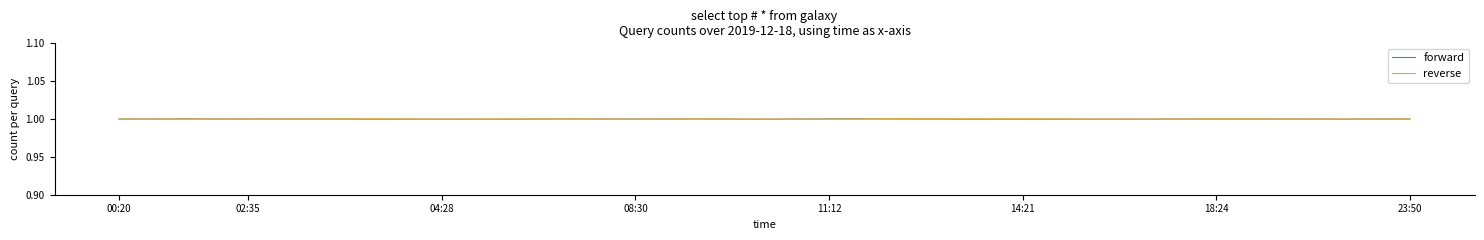

What is the maximum value shown in the chart?

1.0